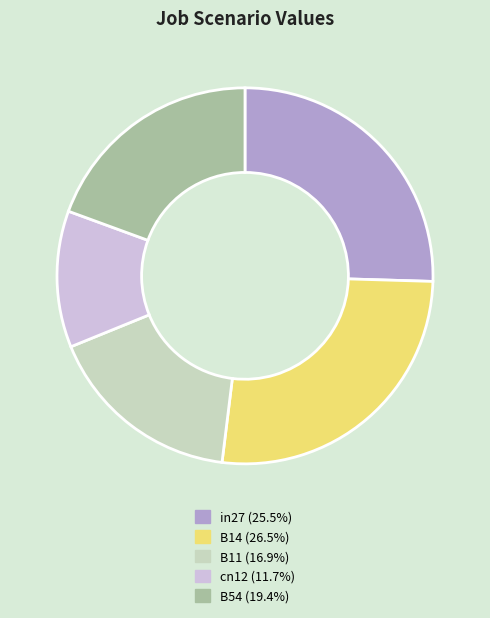

Rank the categories by value from highest to lowest.

B14, in27, B54, B11, cn12